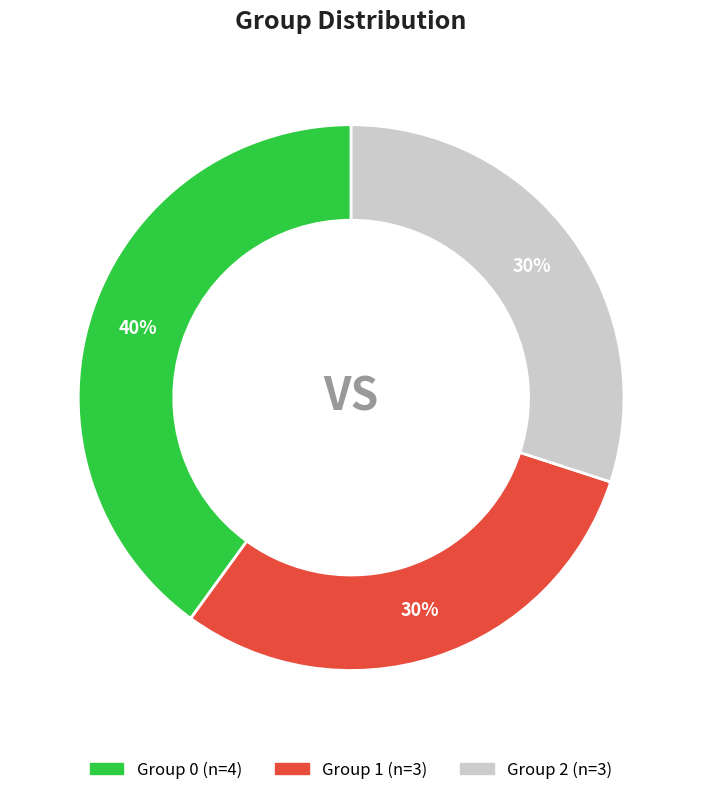

To the nearest percent, what is the average slice percentage?

33%